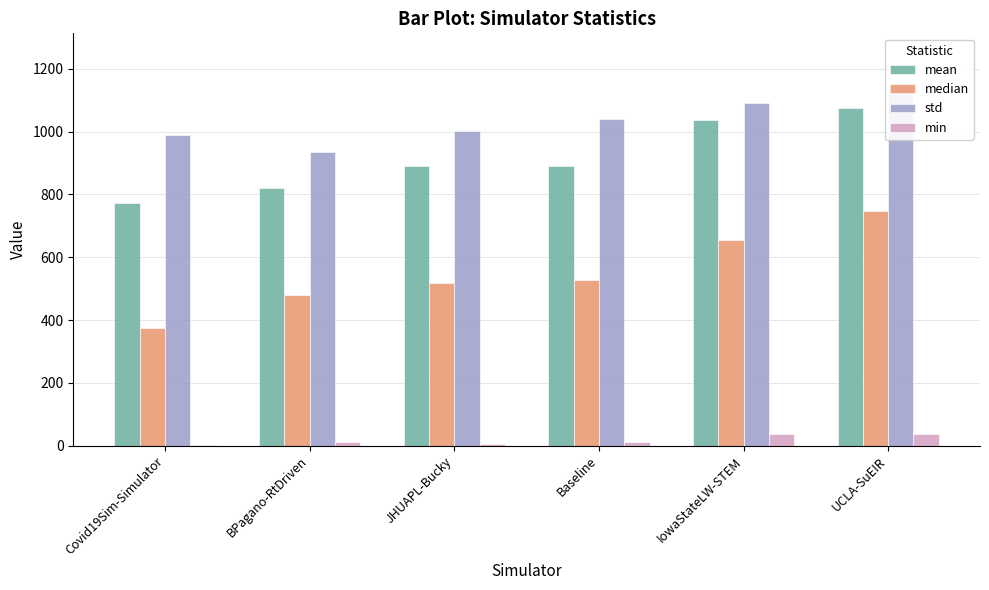

Does the chart contain stacked bars?

No